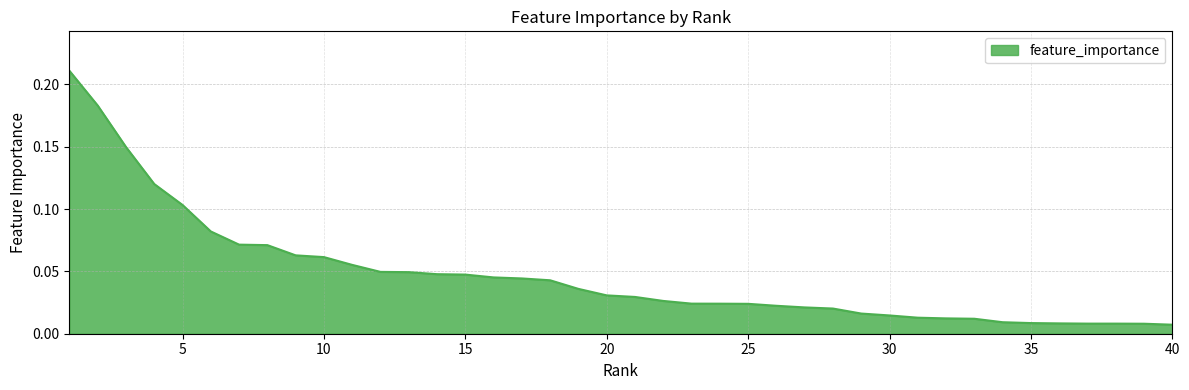

Does the chart have visible grid lines?

Yes